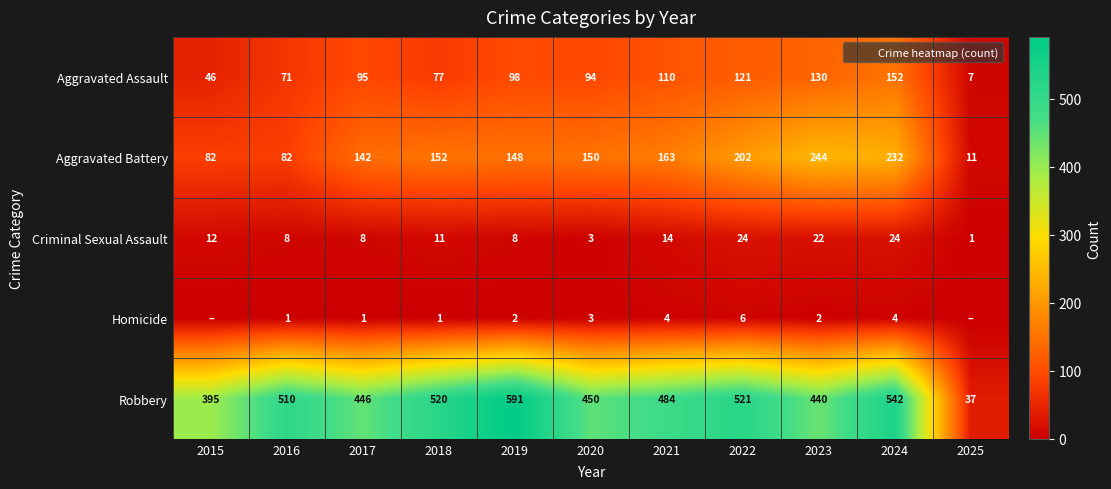

What value does the Criminal Sexual Assault series have at 2020?

3